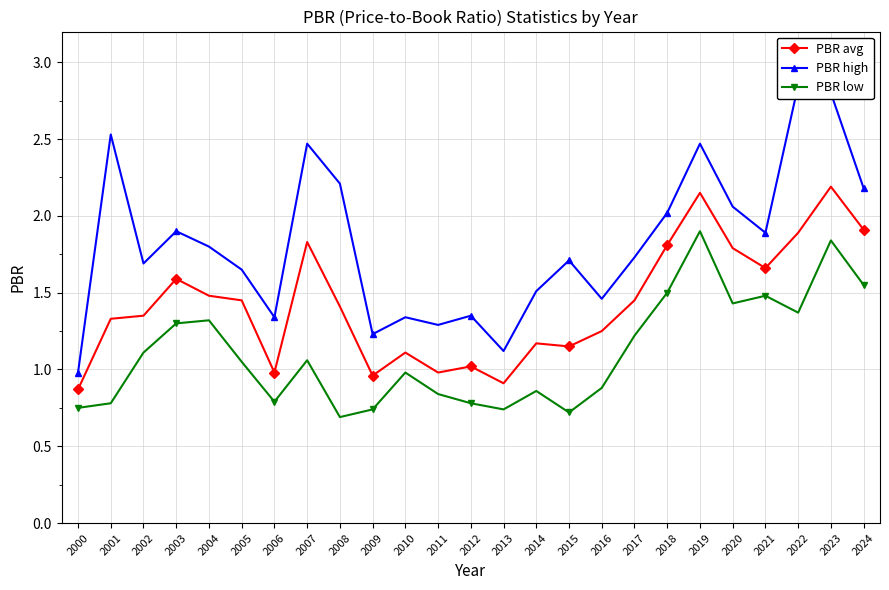

What is the lowest value of the PBR high series?

1.0